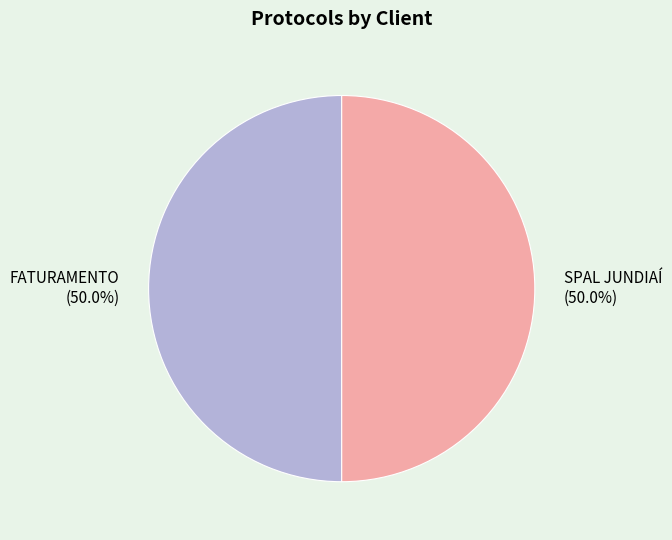

What is the total percentage of FATURAMENTO and SPAL JUNDIAÍ?

100.0%